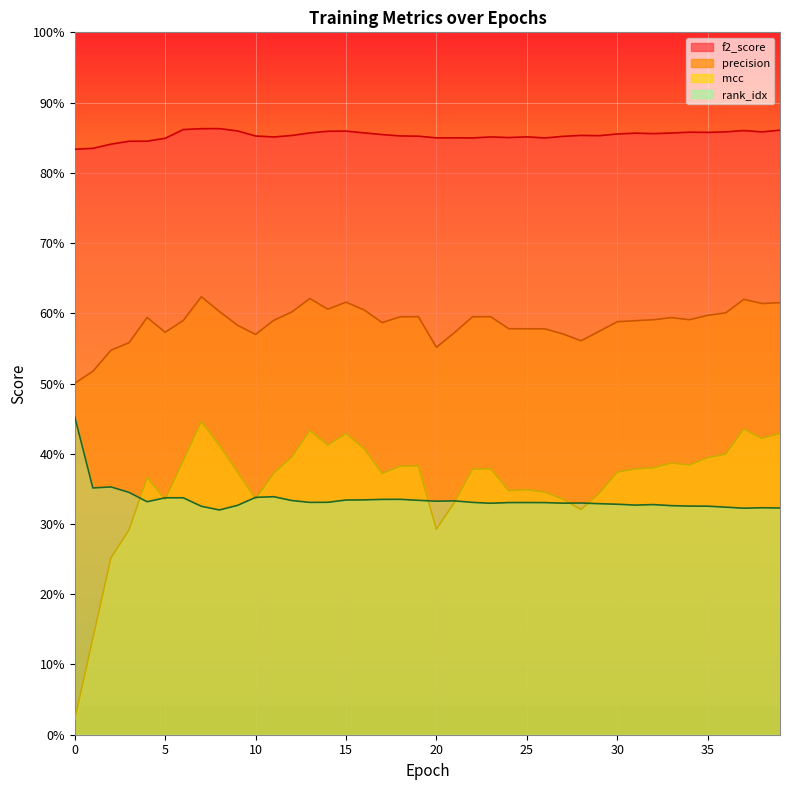

What is the difference between the highest and lowest values at 28?

0.5